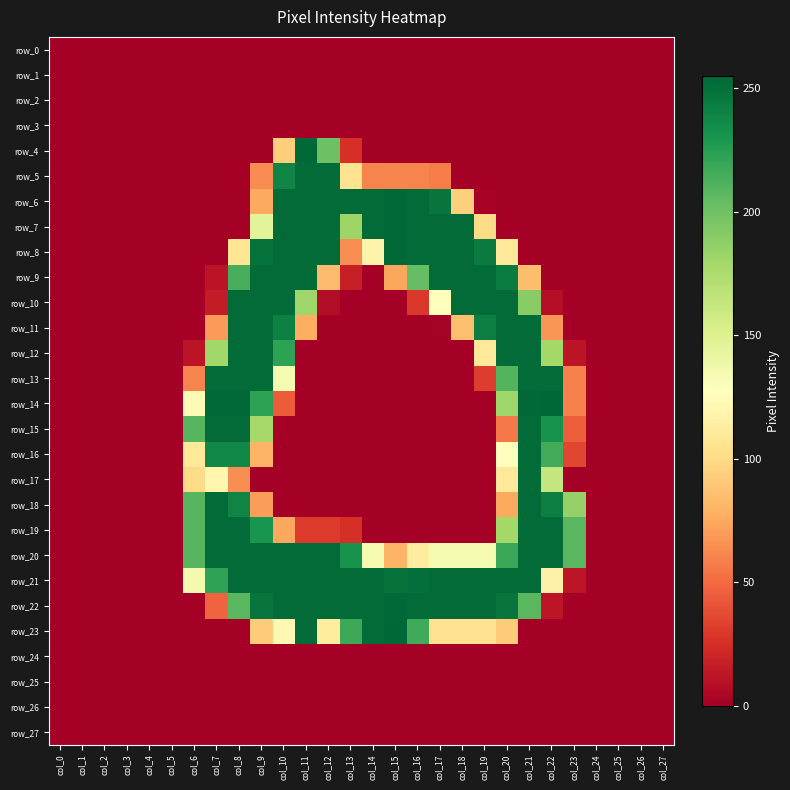

Which series has the largest range (max minus min)?

row_14